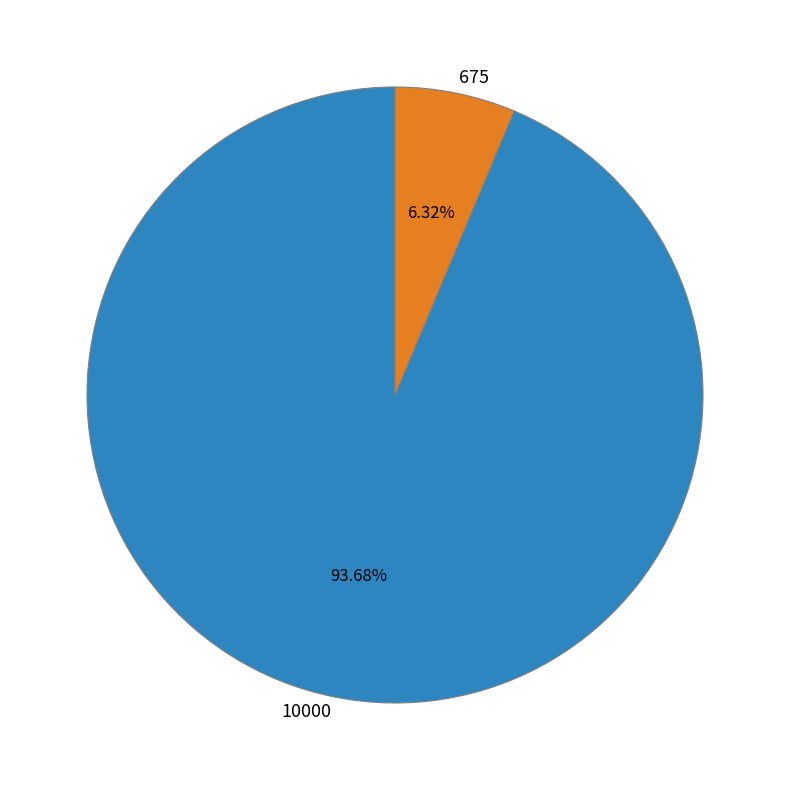

To the nearest percent, what is the difference between the 675 and 10000 slice percentages?

87%